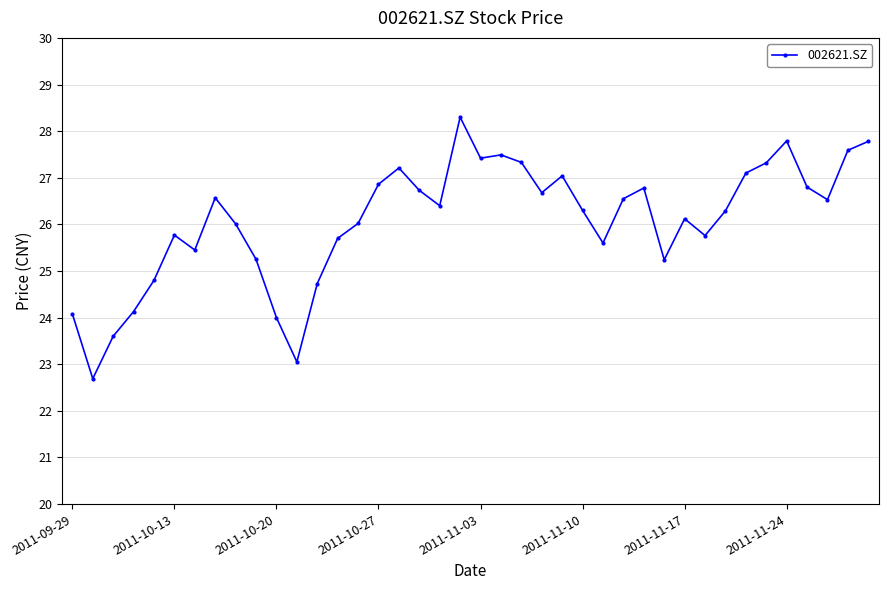

What is the average value?

26.1